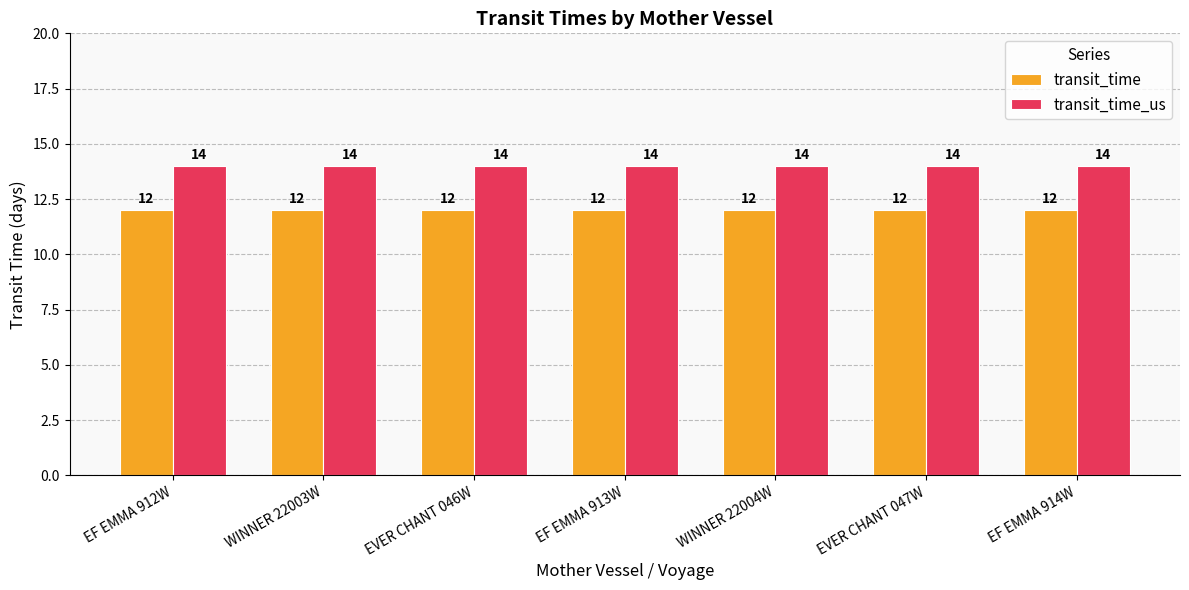

What is the minimum value for transit_time_us?

14